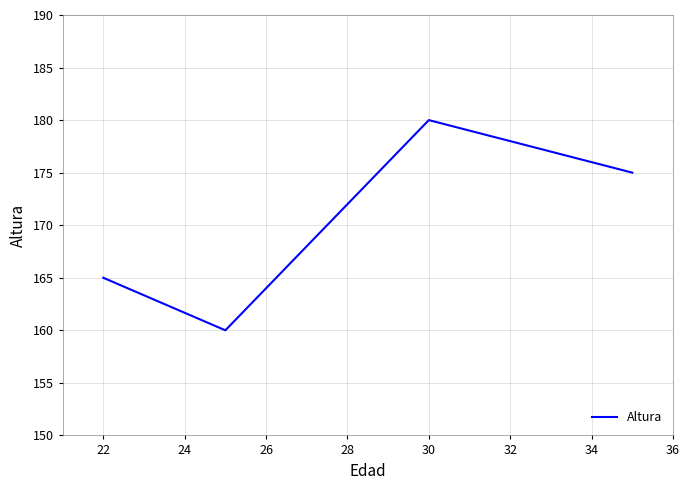

True or false: the data has more than 2 interior local peaks.

False